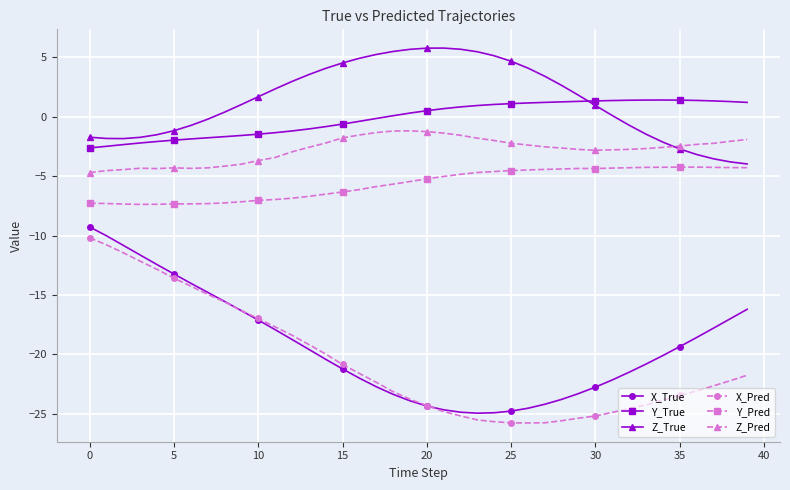

Count the number of categories in the chart.

40